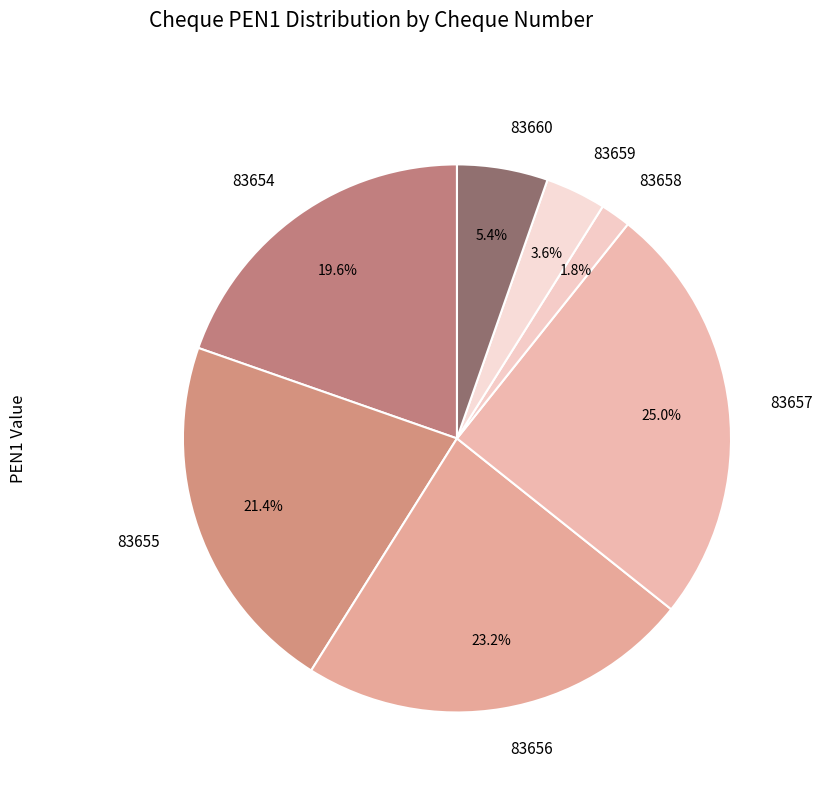

Between 83660 and 83654, which is larger?

83654